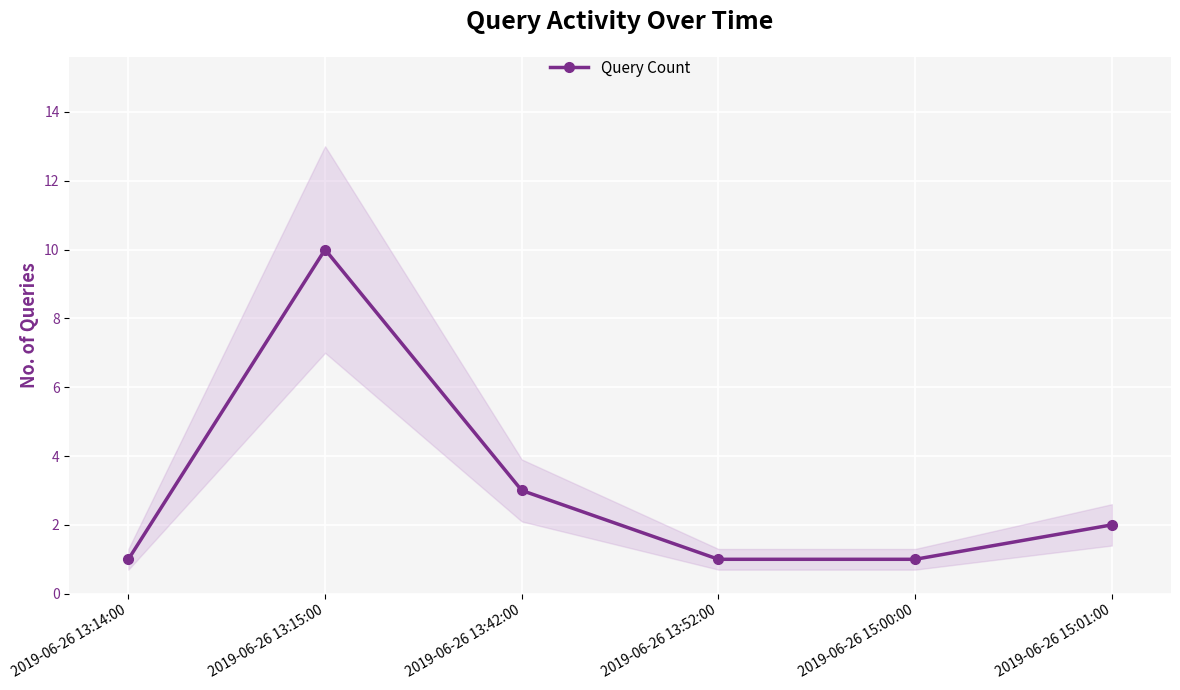

Rank the categories by value from lowest to highest.

2019-06-26 13:14:00, 2019-06-26 13:52:00, 2019-06-26 15:00:00, 2019-06-26 15:01:00, 2019-06-26 13:42:00, 2019-06-26 13:15:00